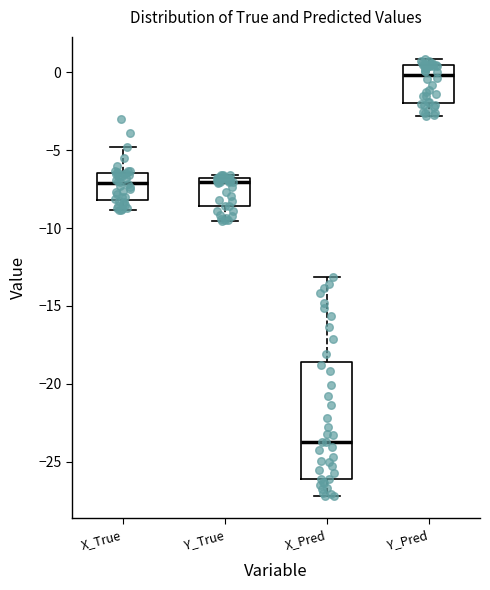

Where does the lower whisker of the box for X_Pred end on the y-axis? The values are not printed on the chart, so give them approximately, as read against the axis.

-27.0